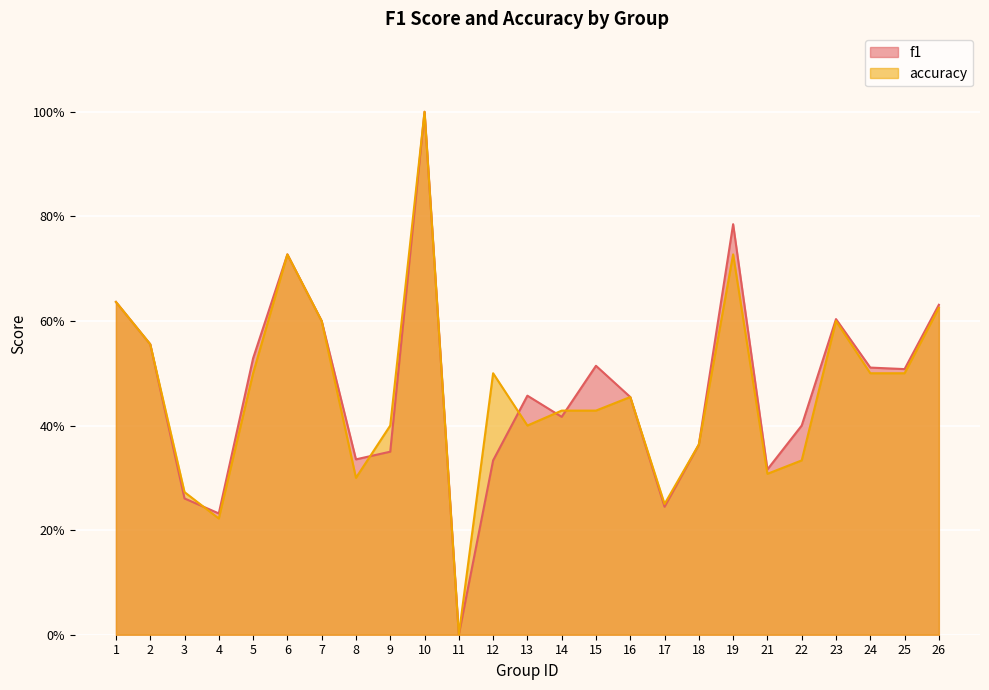

At 11, list the series in order from smallest to largest.

f1, accuracy